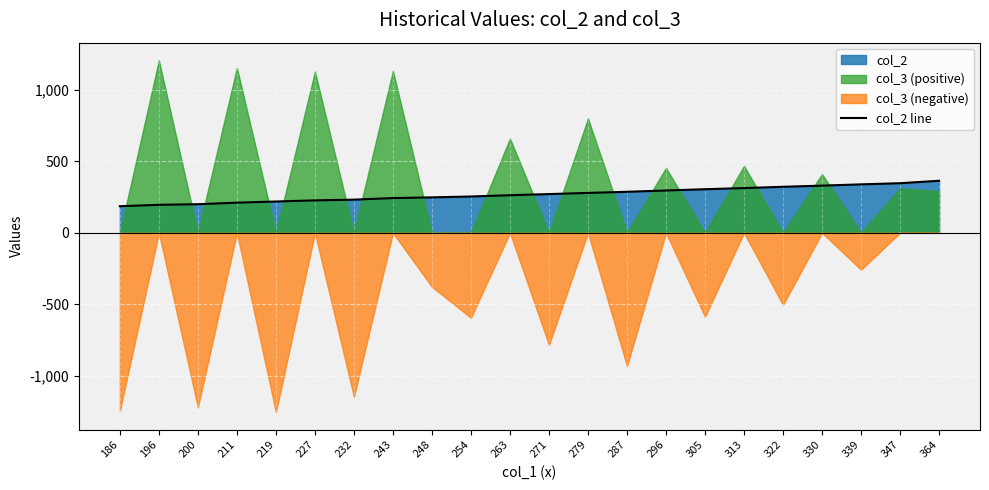

Reading left to right, extract all data points from this chart.

186	196	200	211	219	227	232	243	248	254	263	271	279	287	296	305	313	322	330	339	347	364